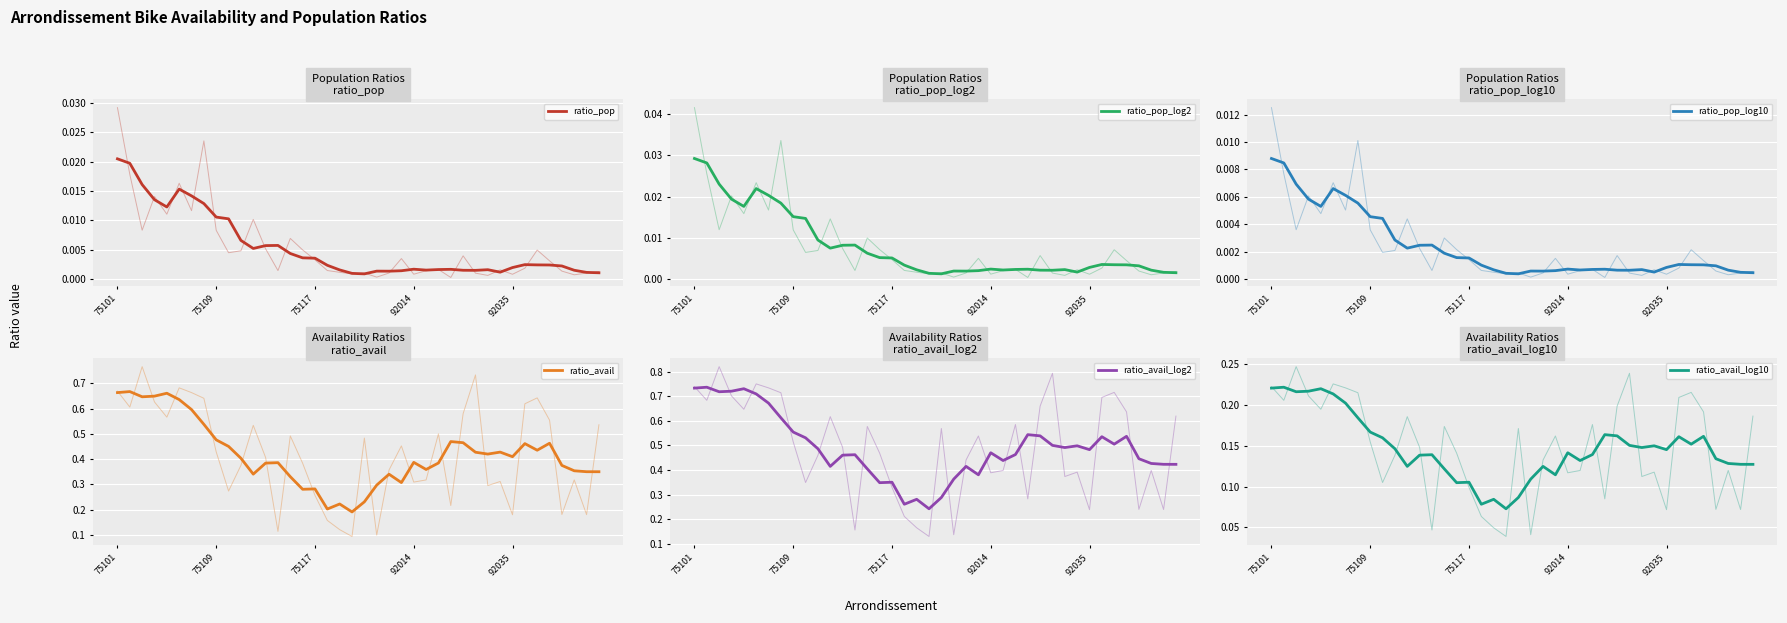

The ratio_avail series shows 0.4 at 12. True or false?

True